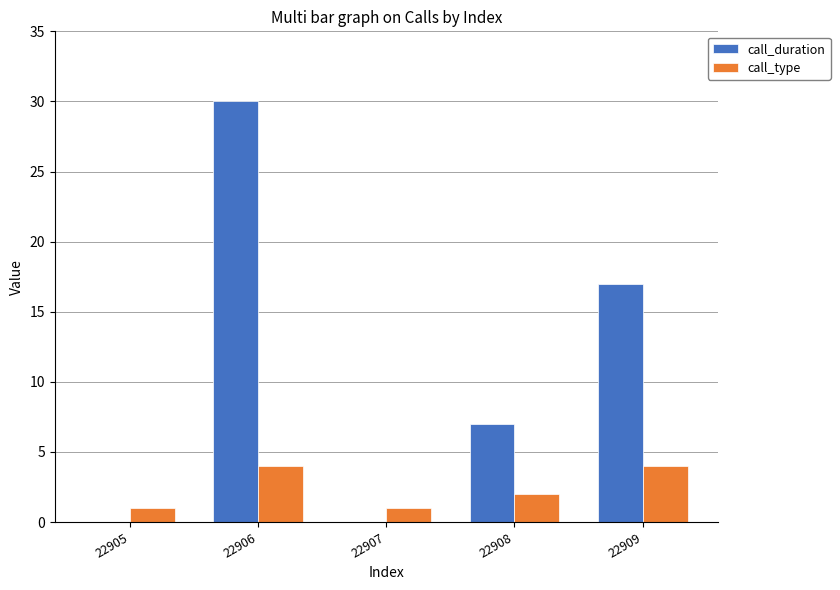

What is the maximum value shown in the chart?

30